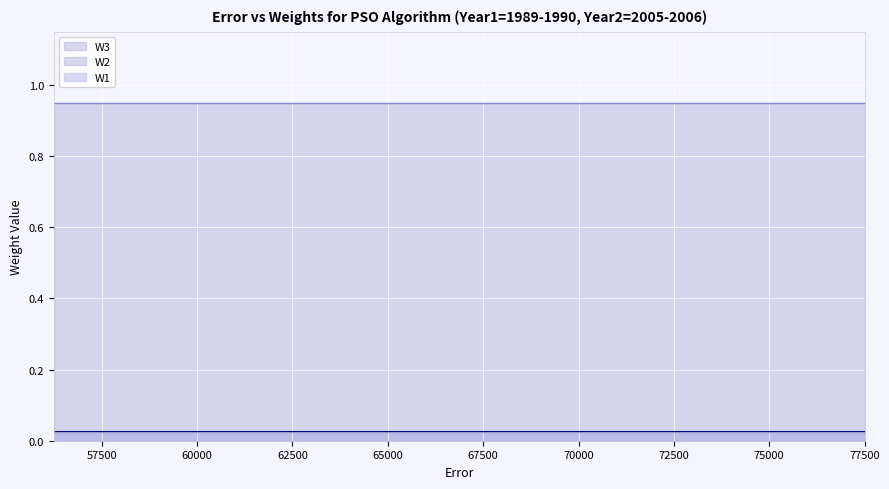

What is the difference between the highest and lowest values at 2?

0.9